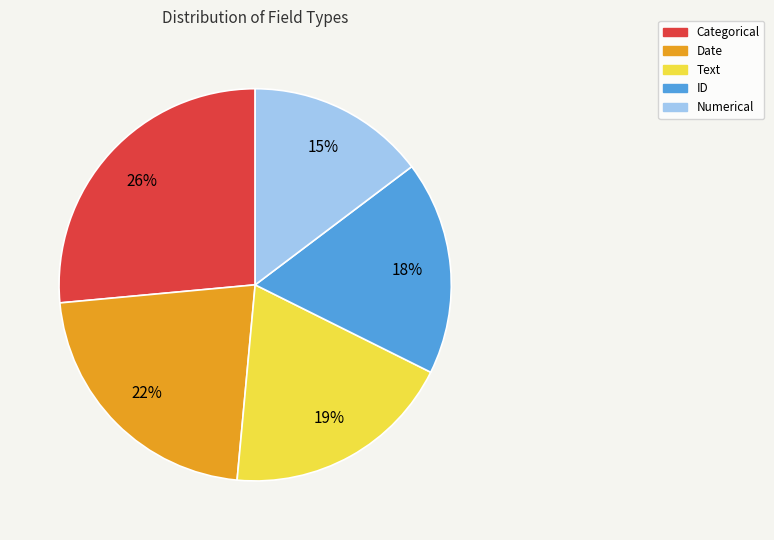

Combined, do Categorical and Text account for over 50%?

No